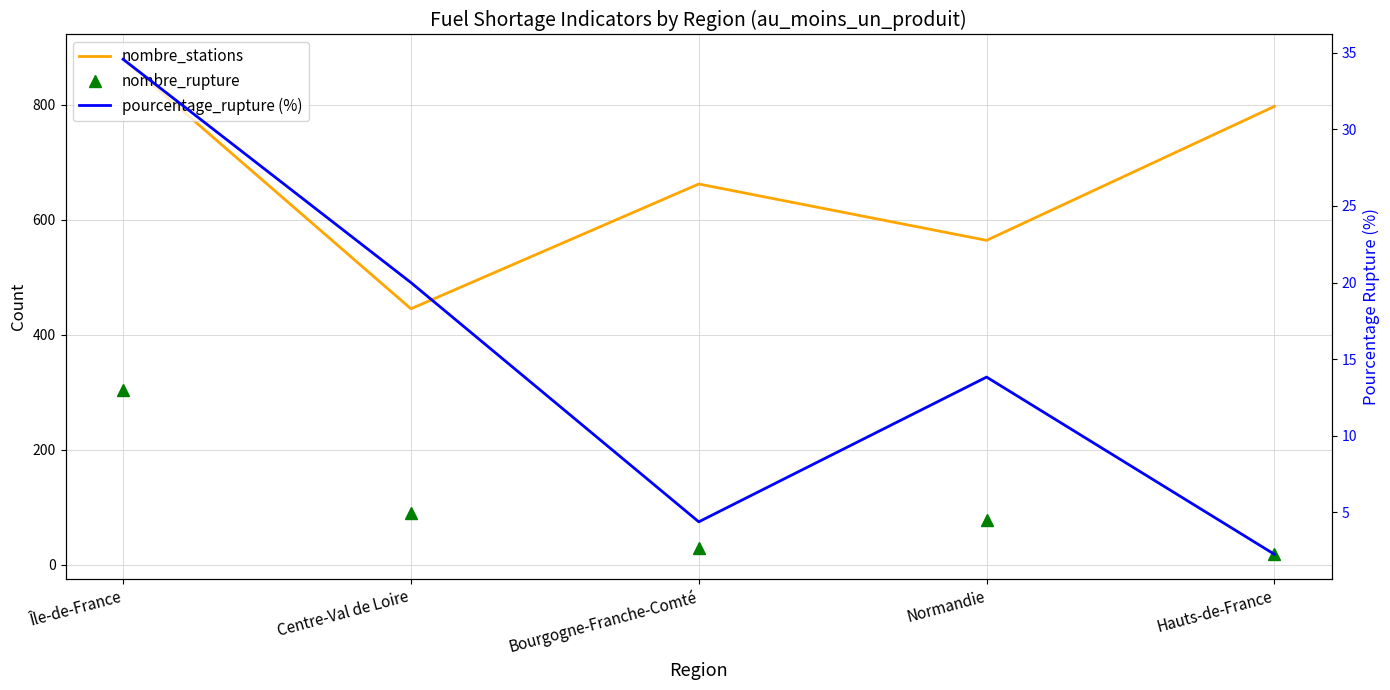

Which series changed the most between Centre-Val de Loire and Normandie?

nombre_stations